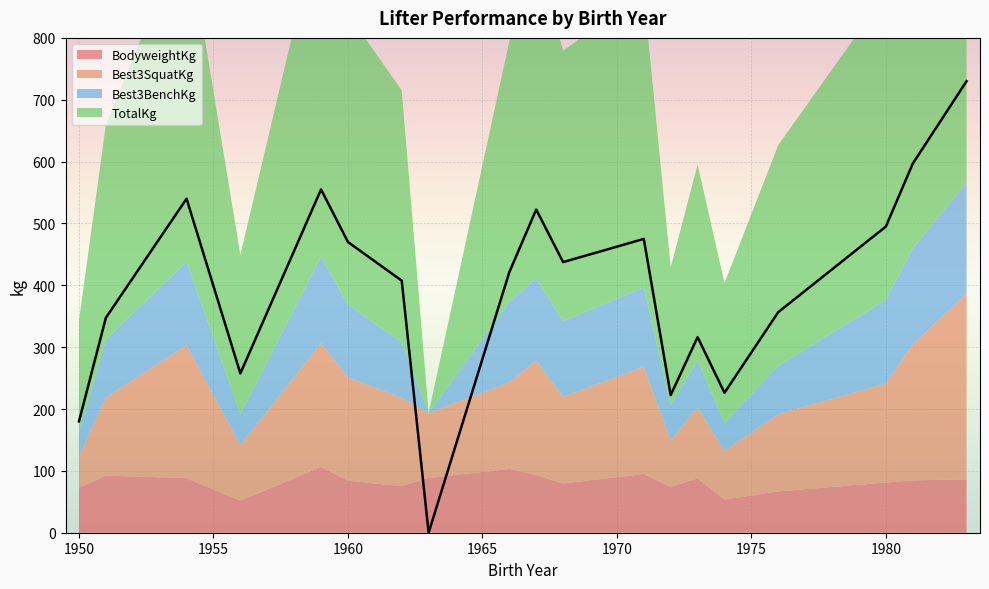

How many distinct data groups are displayed?

4